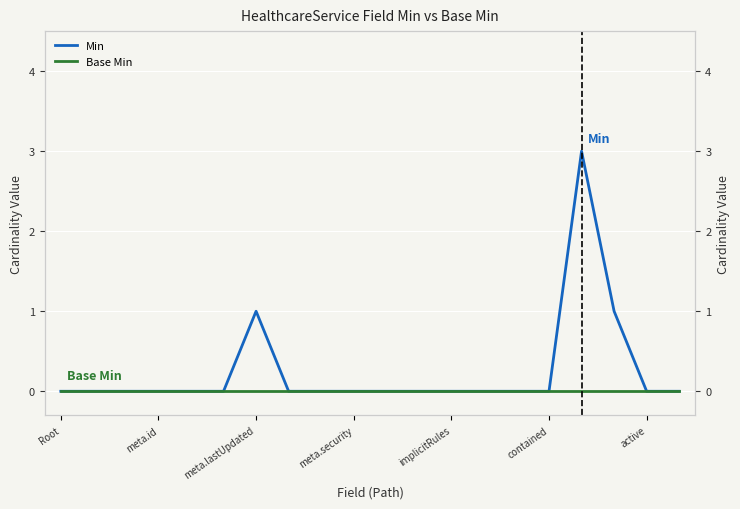

True or false: Base Min and Min intersect in this chart.

False